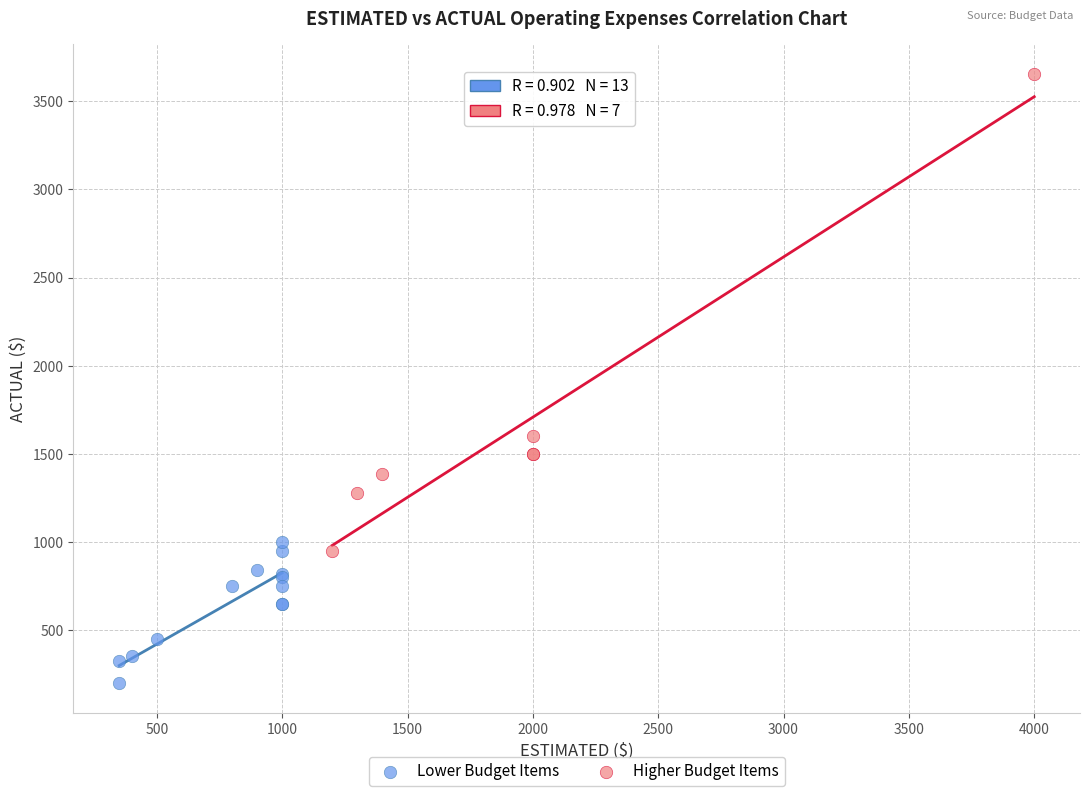

Which series reaches the maximum Y coordinate?

Higher Budget Items